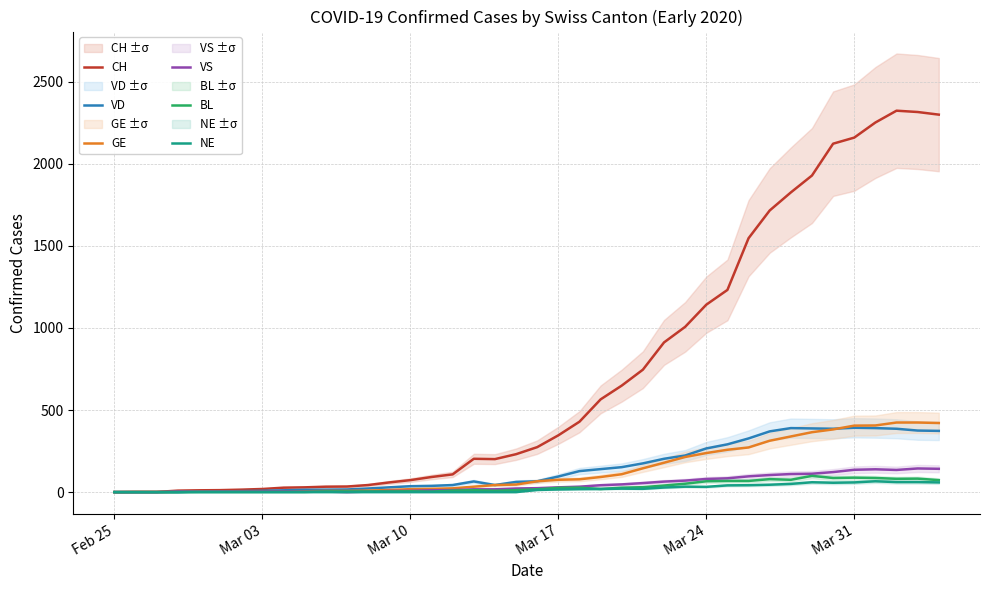

What is the maximum value for NE?

66